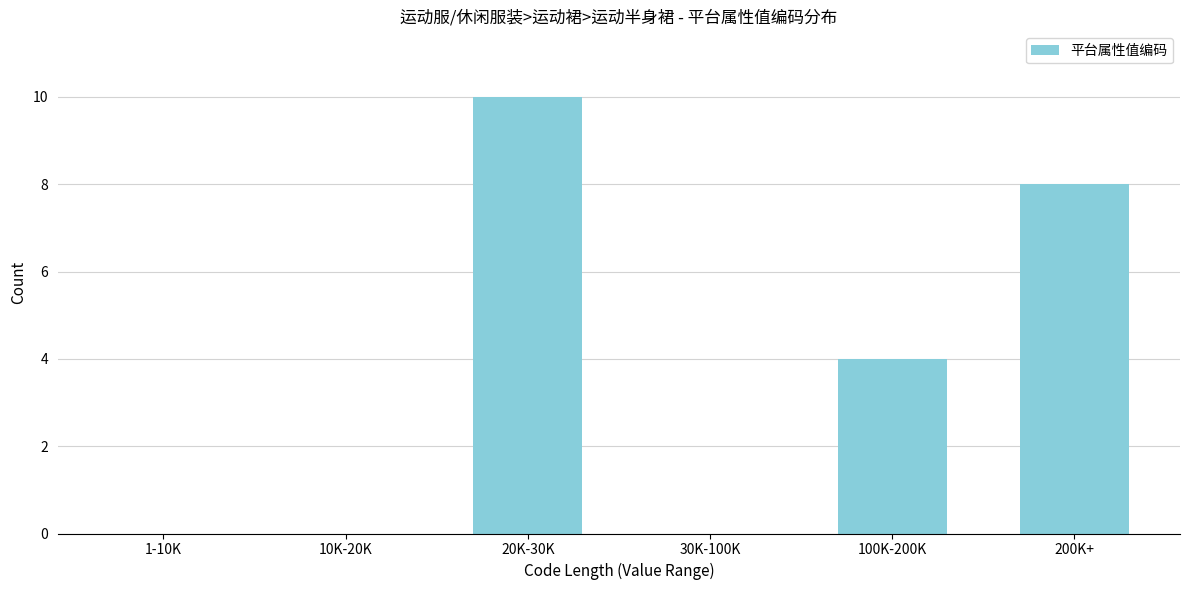

Reading left to right, transcribe all the data shown in this chart.

1-10K=0	10K-20K=0	20K-30K=10	30K-100K=0	100K-200K=4	200K+=8